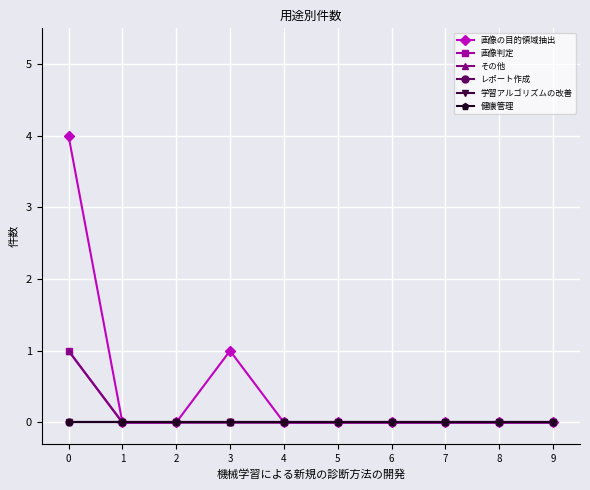

Is this an area chart (filled region under the line)?

No